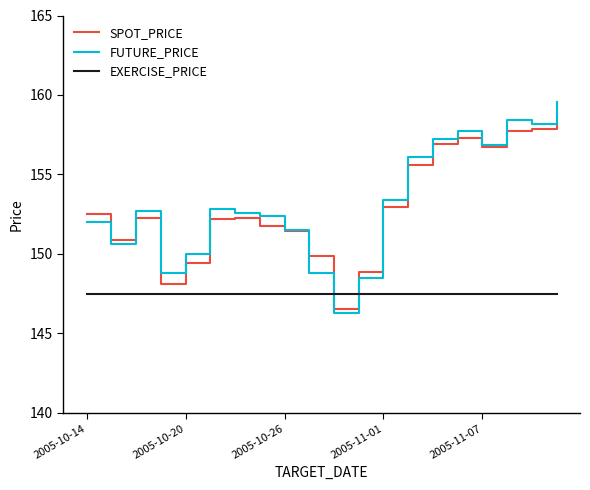

Which series ends up on top after the final intersection of EXERCISE_PRICE and SPOT_PRICE?

SPOT_PRICE